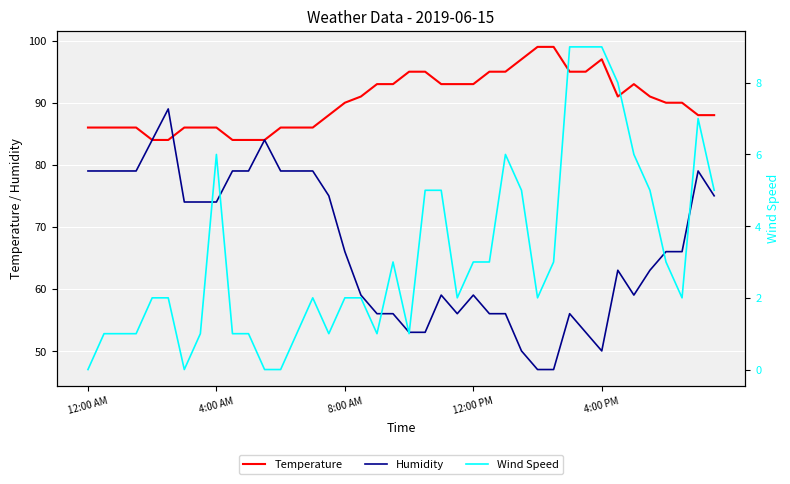

What are all the series names shown in the legend?

Temperature, Humidity, Wind Speed